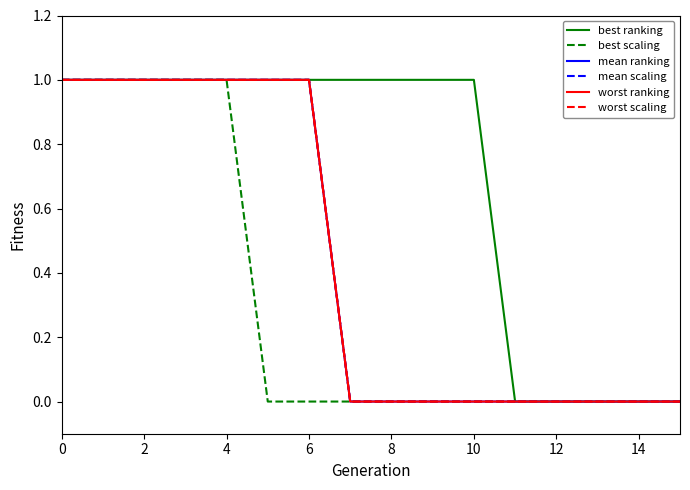

True or false: worst ranking and best ranking cross at least once.

False